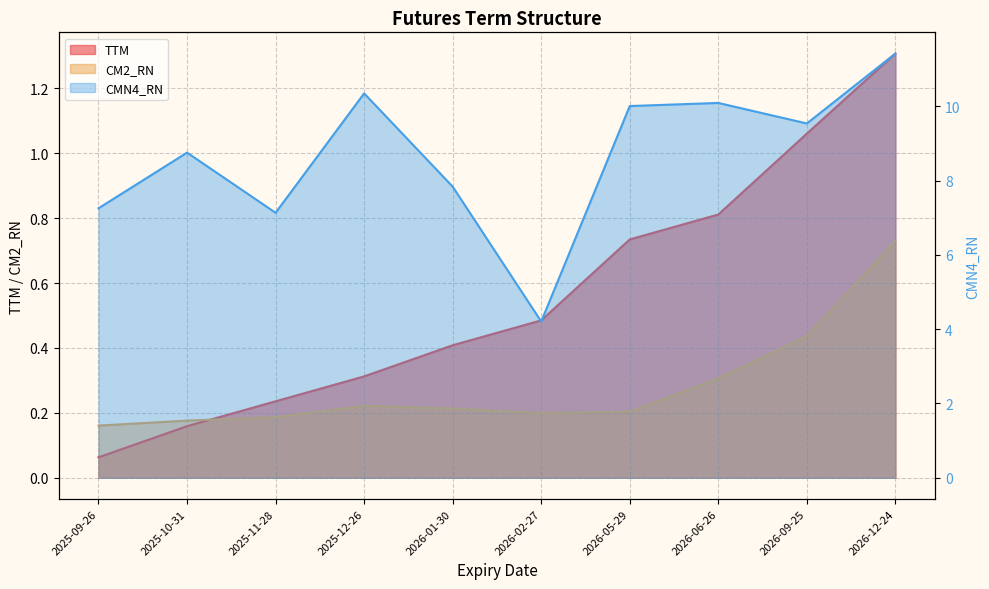

How many series are shown in this chart?

3